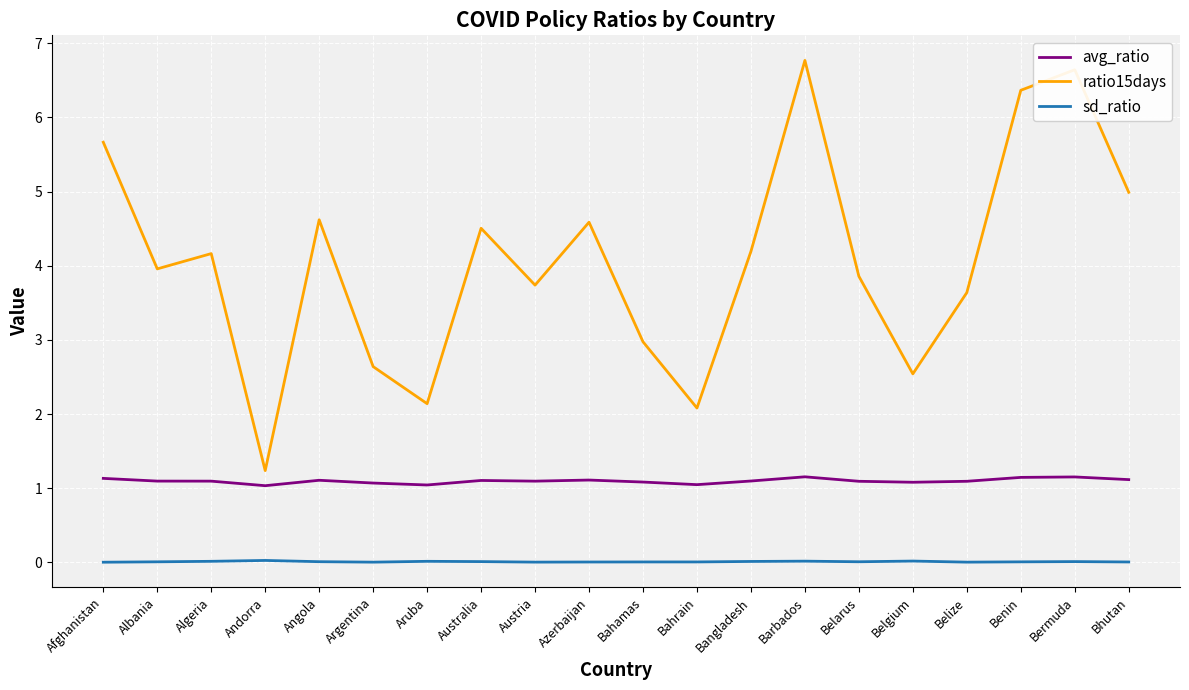

True or false: ratio15days has a value of 2.9 at Bahrain.

False